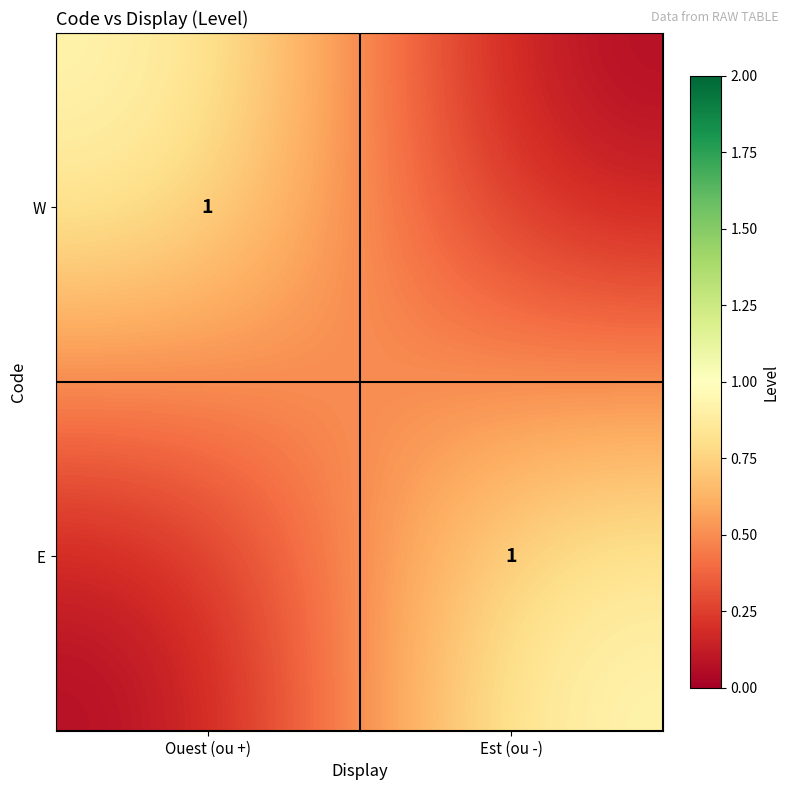

The W series shows 2 at Ouest (ou +). True or false?

False